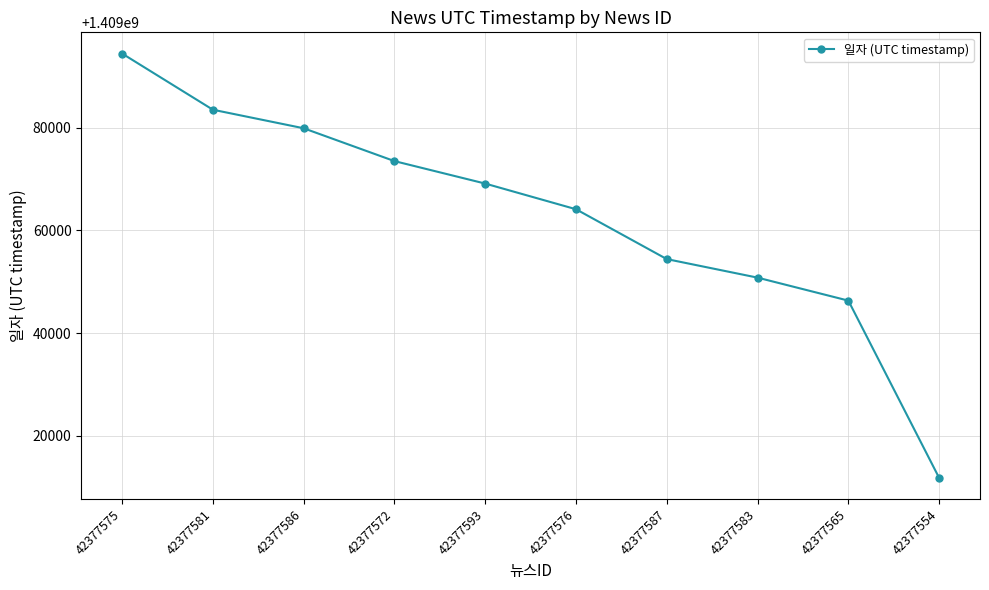

What is the difference between the maximum and minimum values?

82686